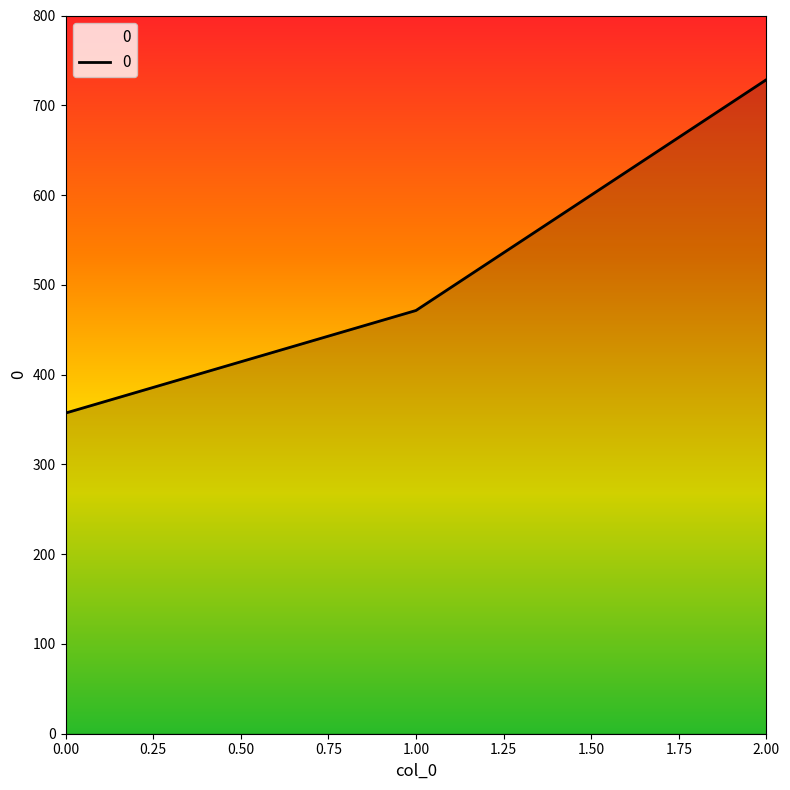

What is the maximum value shown in the chart?

728.6